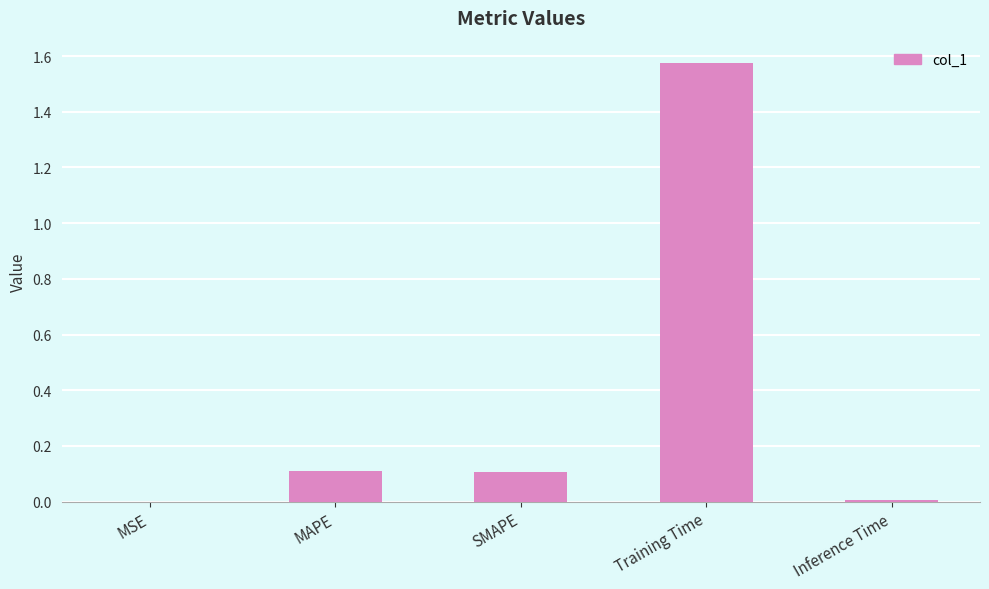

True or false: the data shows 0.0 at Inference Time.

True